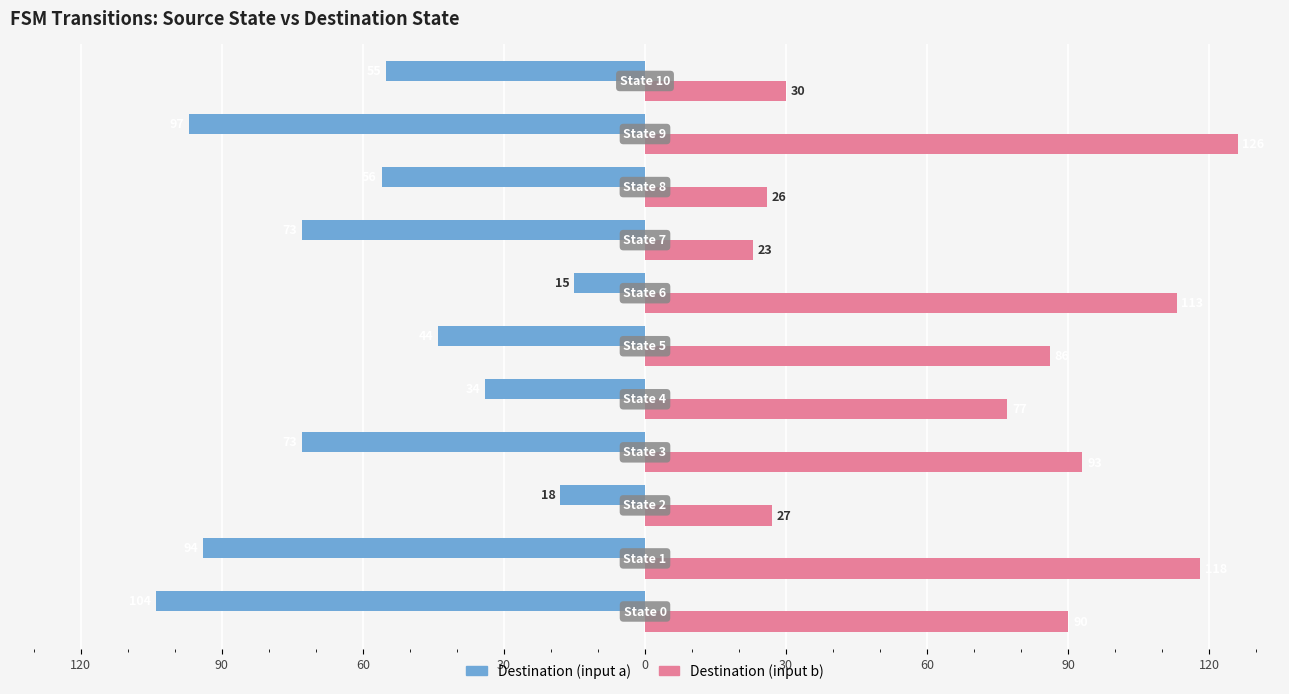

List the series in order of their overall mean, lowest first.

Destination (input a), Destination (input b)